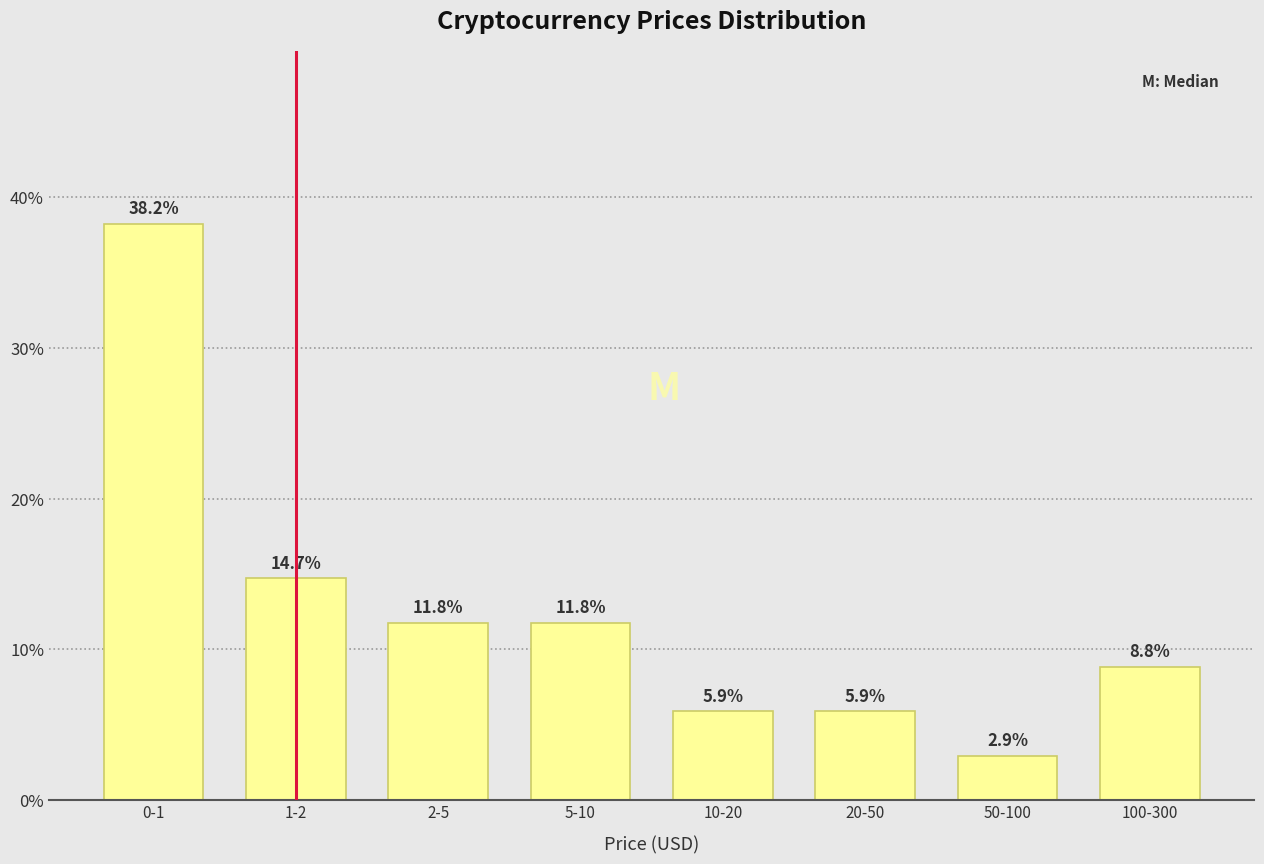

Reading left to right, what are all the values shown in this chart?

38.2	14.7	11.8	11.8	5.9	5.9	2.9	8.8